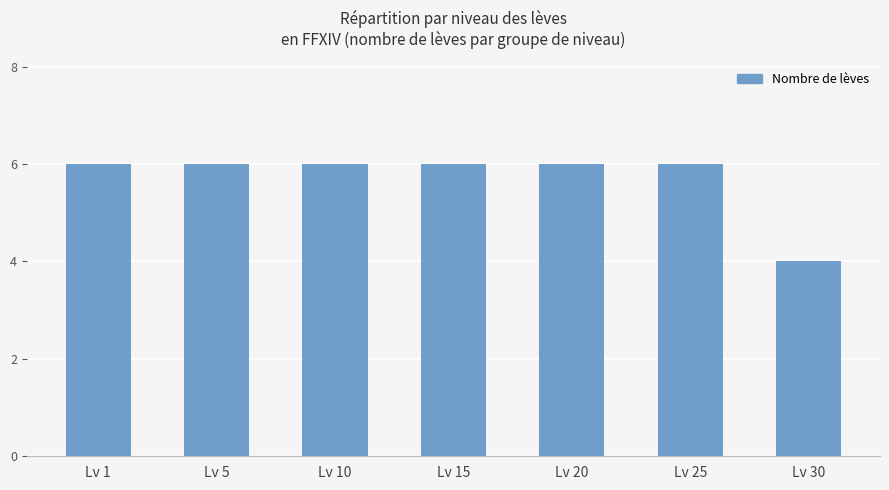

What is the value of the 1st bar from the left?

6